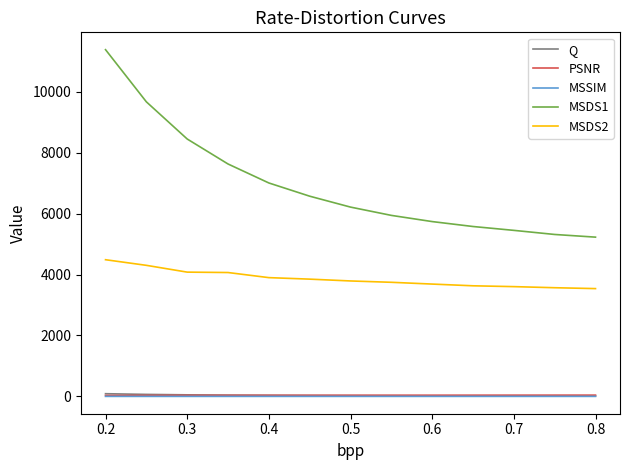

Which series has the widest spread of values?

MSDS1